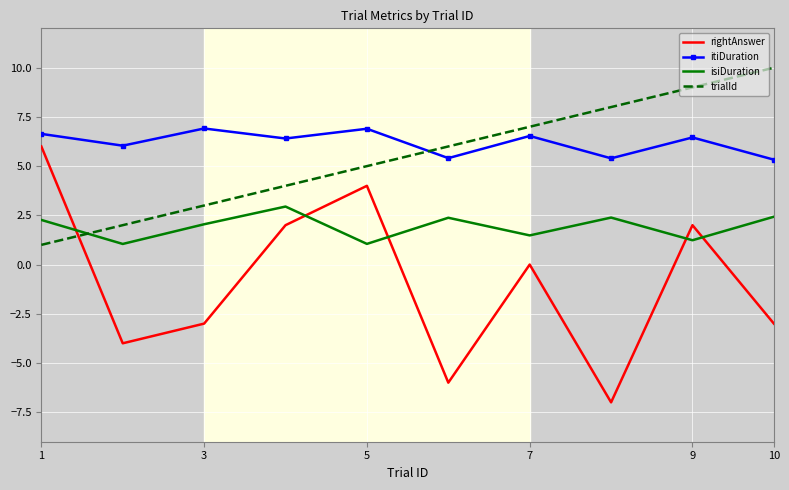

True or false: itiDuration and rightAnswer intersect in this chart.

False